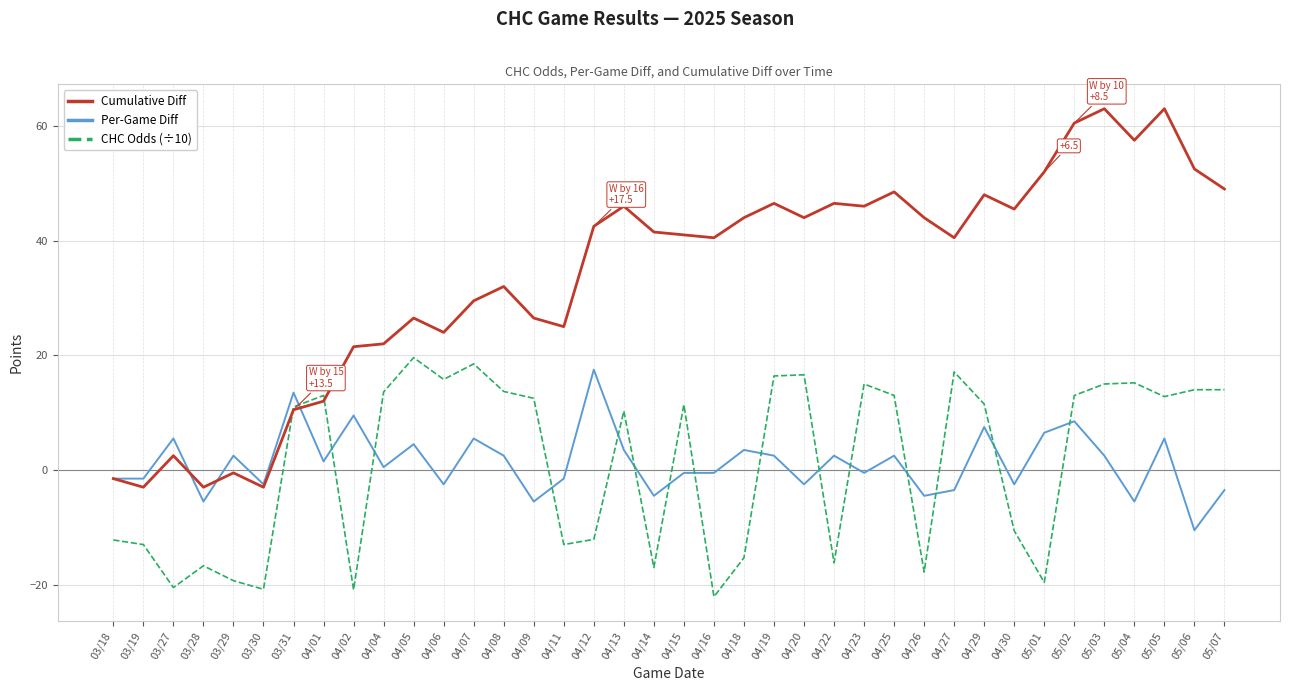

How many interior local valleys does the CHC Odds (÷10) series have?

11